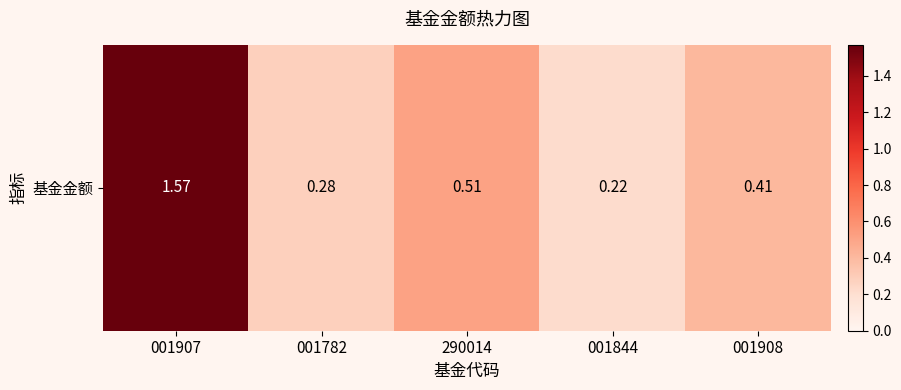

What is the change in value from 290014 to 001844?

-0.3